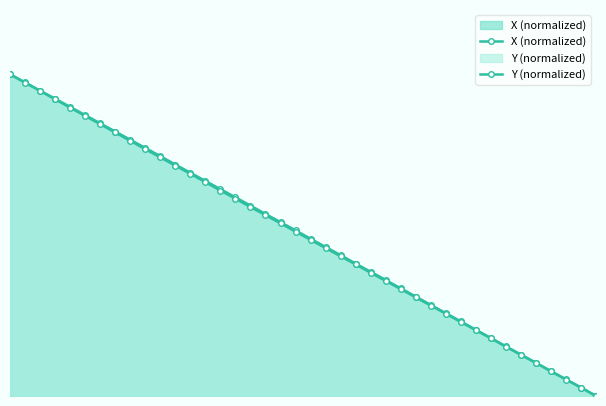

What is the maximum value shown in the chart?

100.0